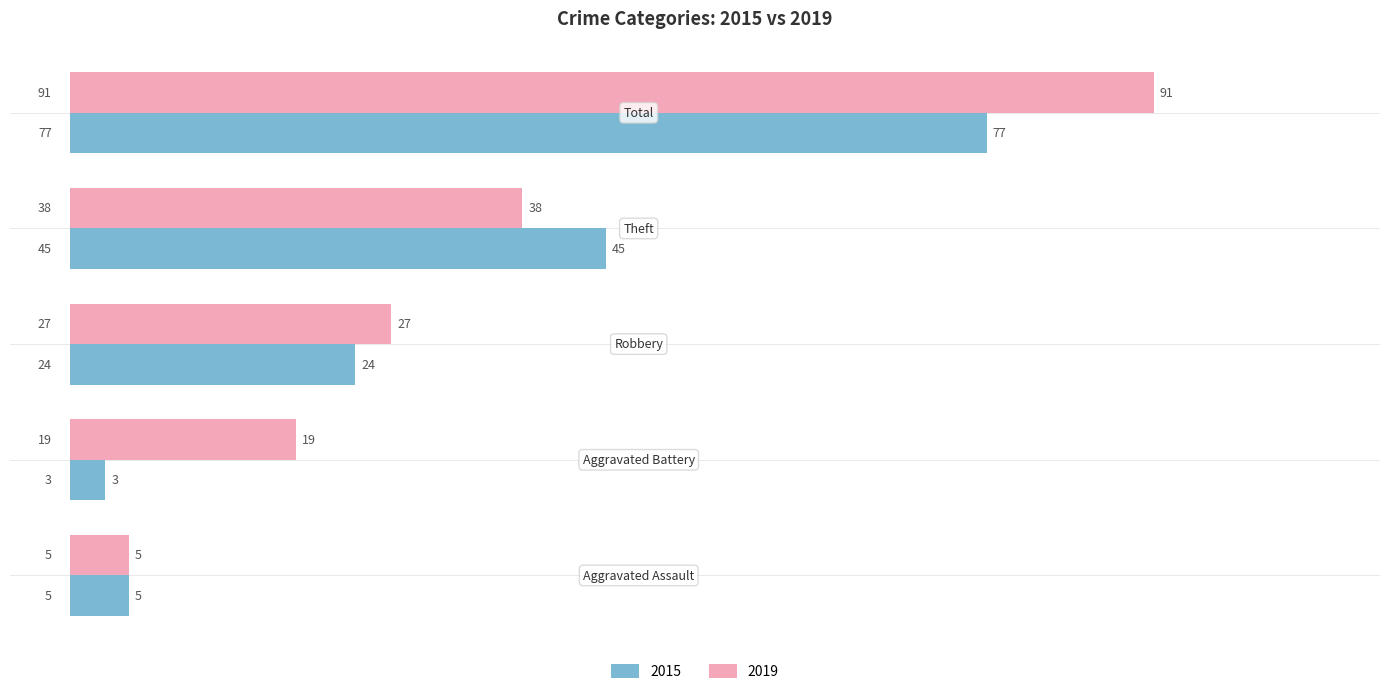

What is the difference between the maximum and minimum values in the 2015 series?

74